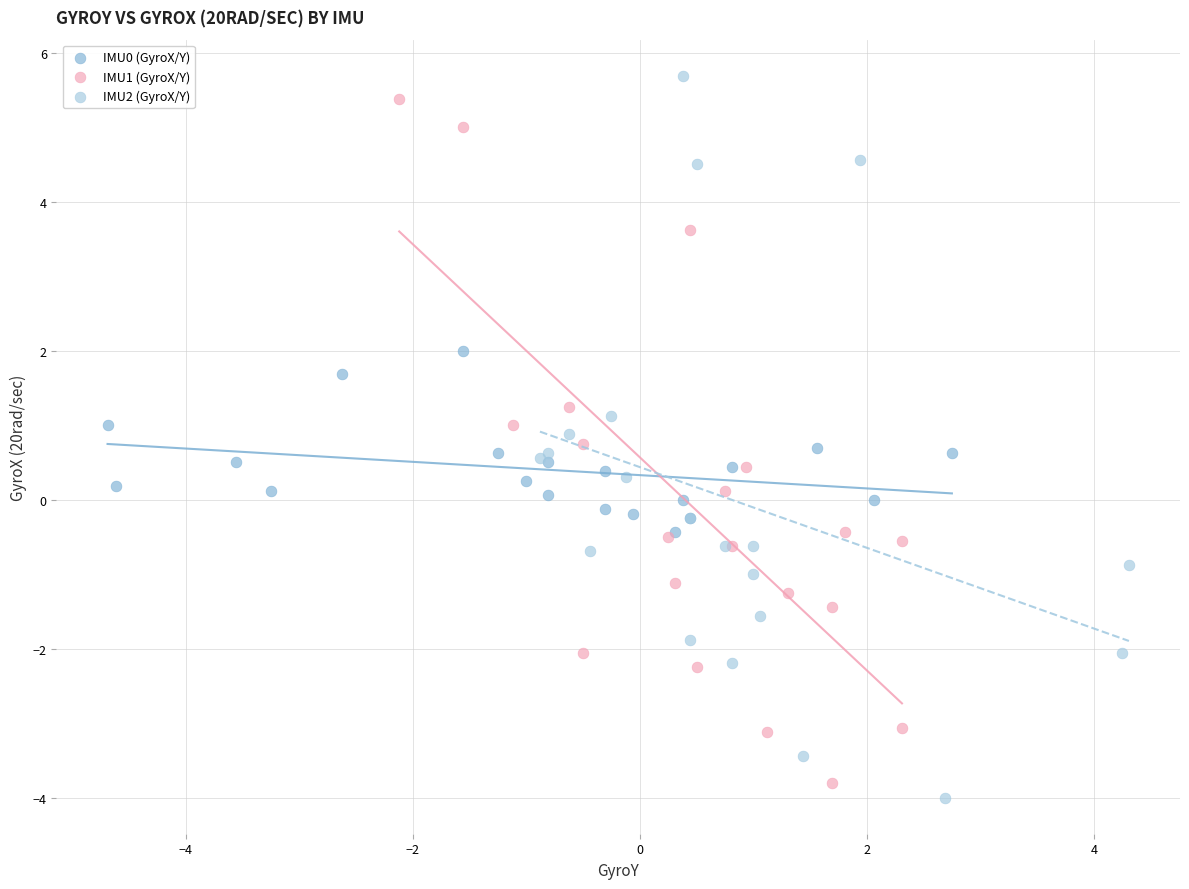

Which series has the widest spread of Y values?

IMU2 (GyroX/Y)